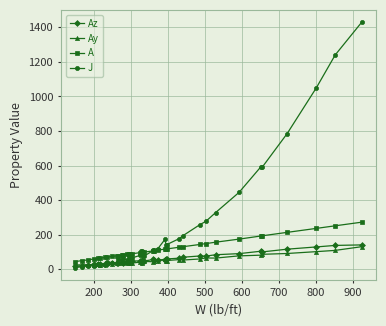

Which series has the widest spread of values?

J